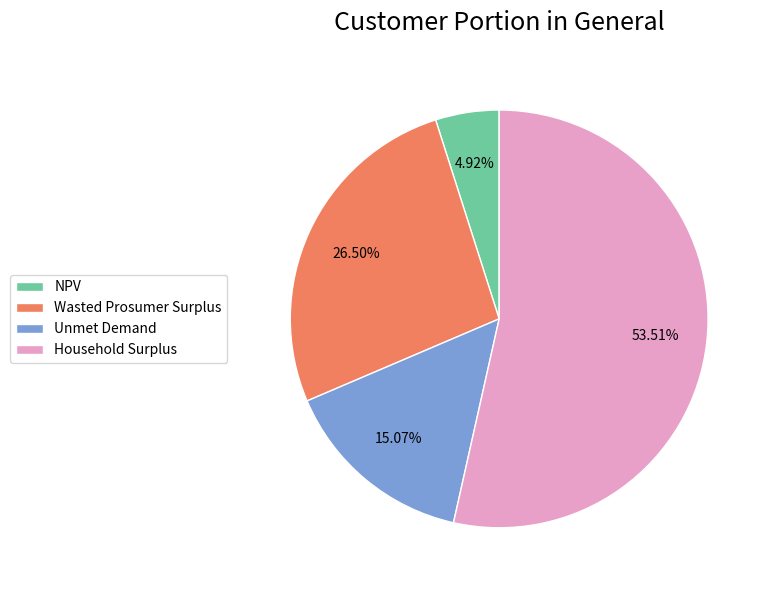

Approximately how many times larger is the value at Wasted Prosumer Surplus compared to Household Surplus?

0.5